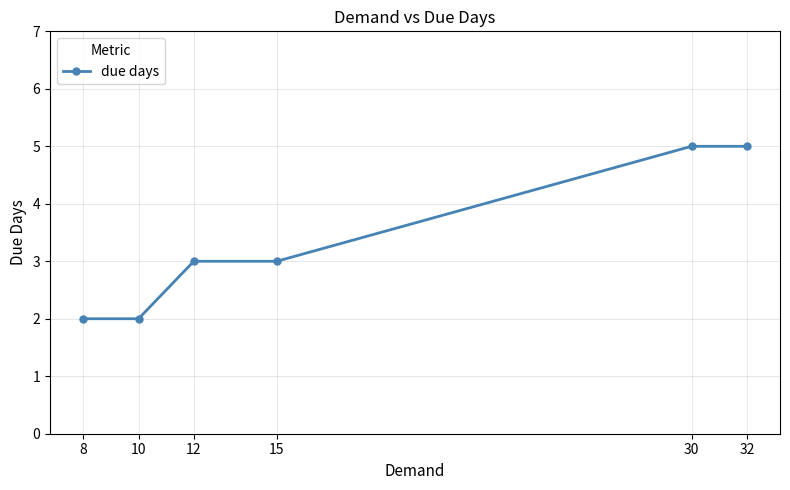

Which has a higher value, 8 or 12?

12